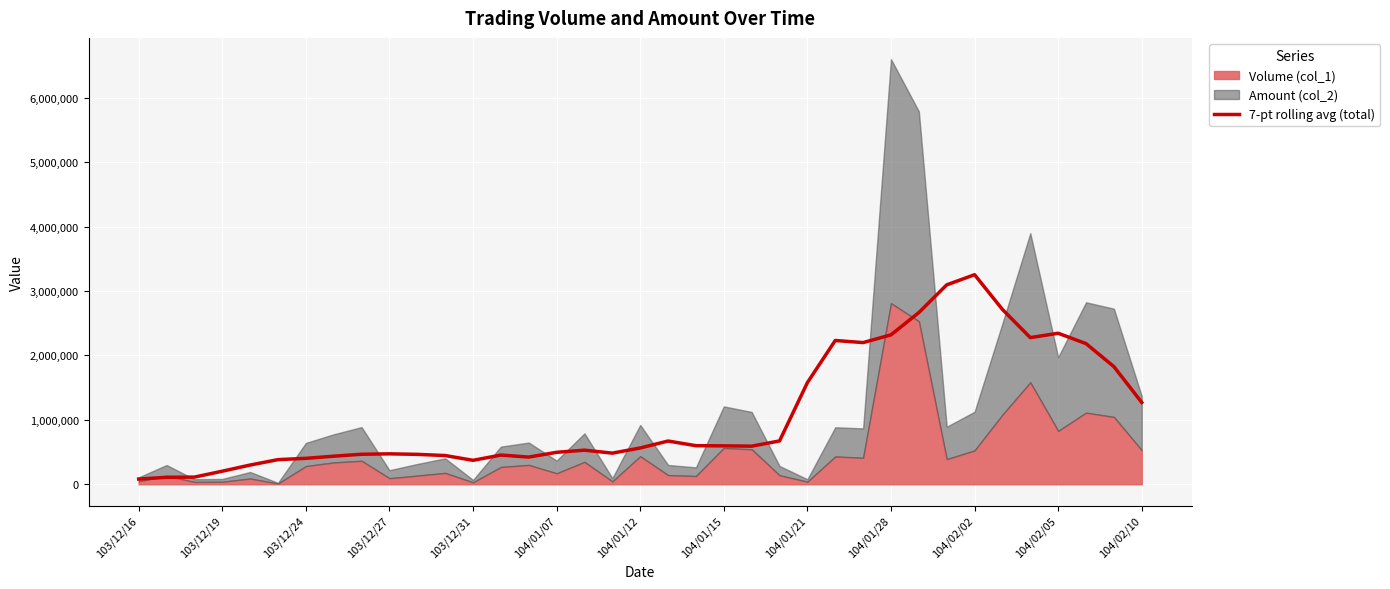

What is the highest value of the 7-pt rolling avg (total) series?

3252681.4